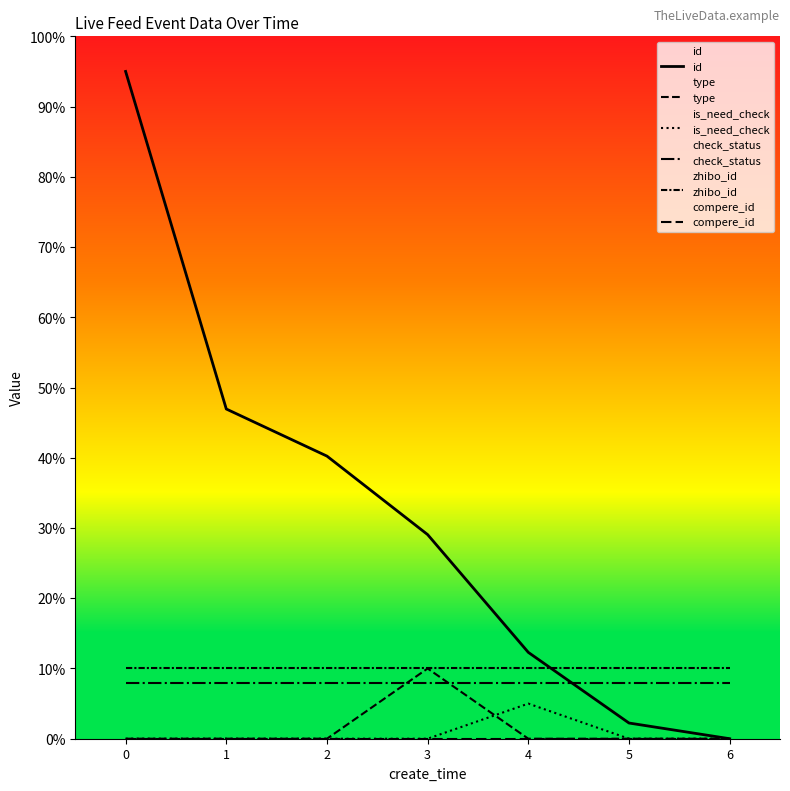

How many lines are shown in the chart?

6